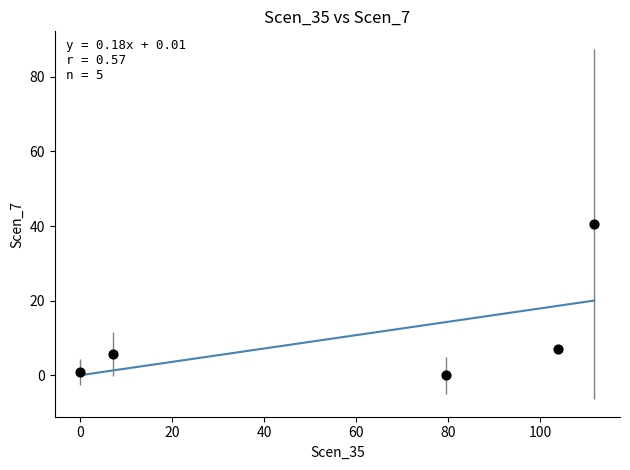

What is the range of X values (max minus min)?

111.8